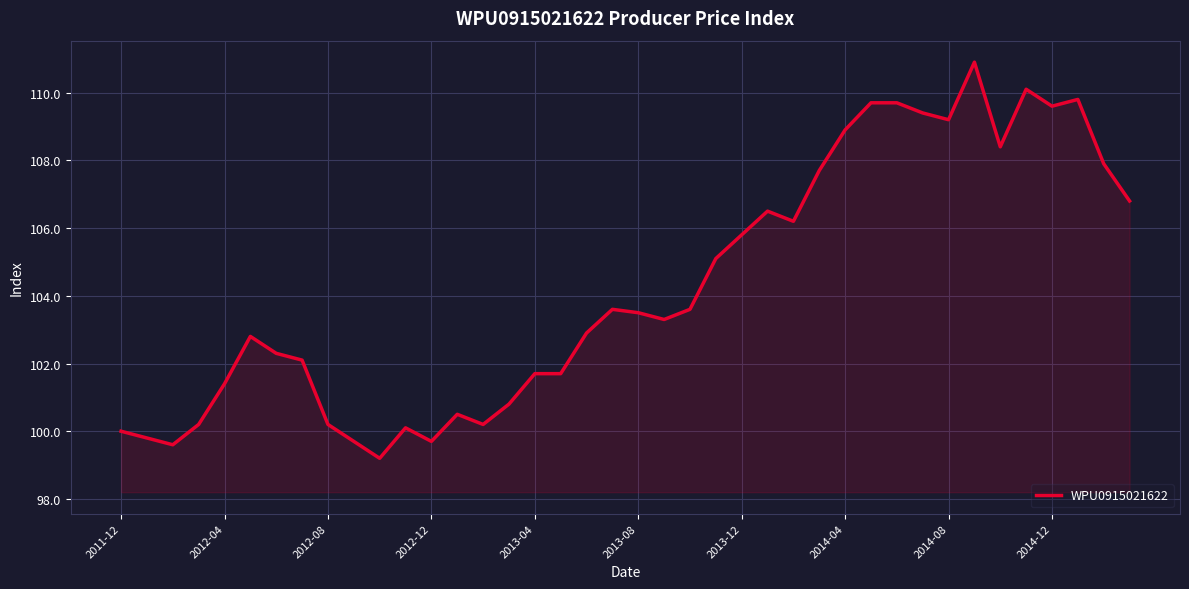

What is the smallest value displayed?

99.2